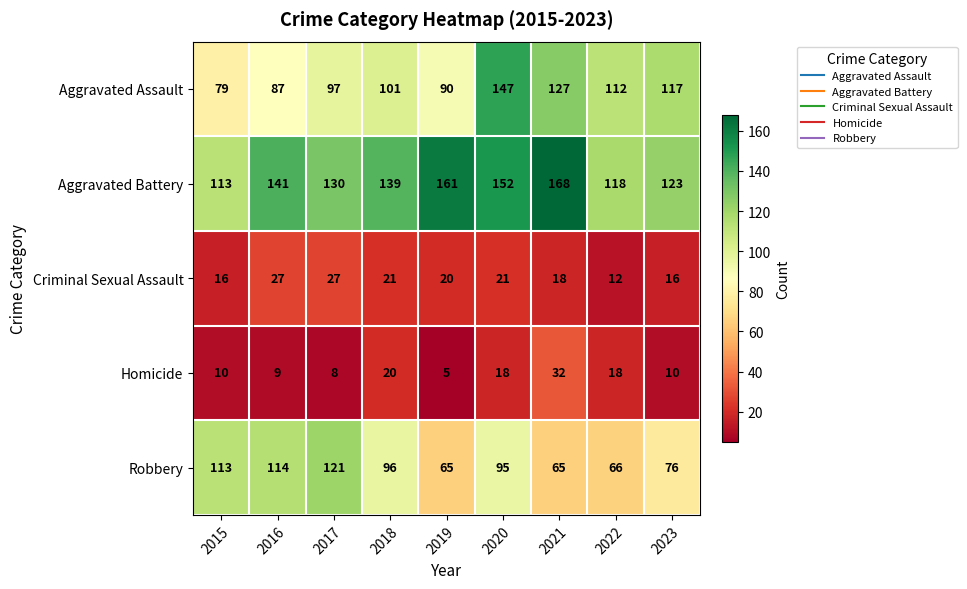

What value does the Robbery series have at 2019, to the nearest 5?

65